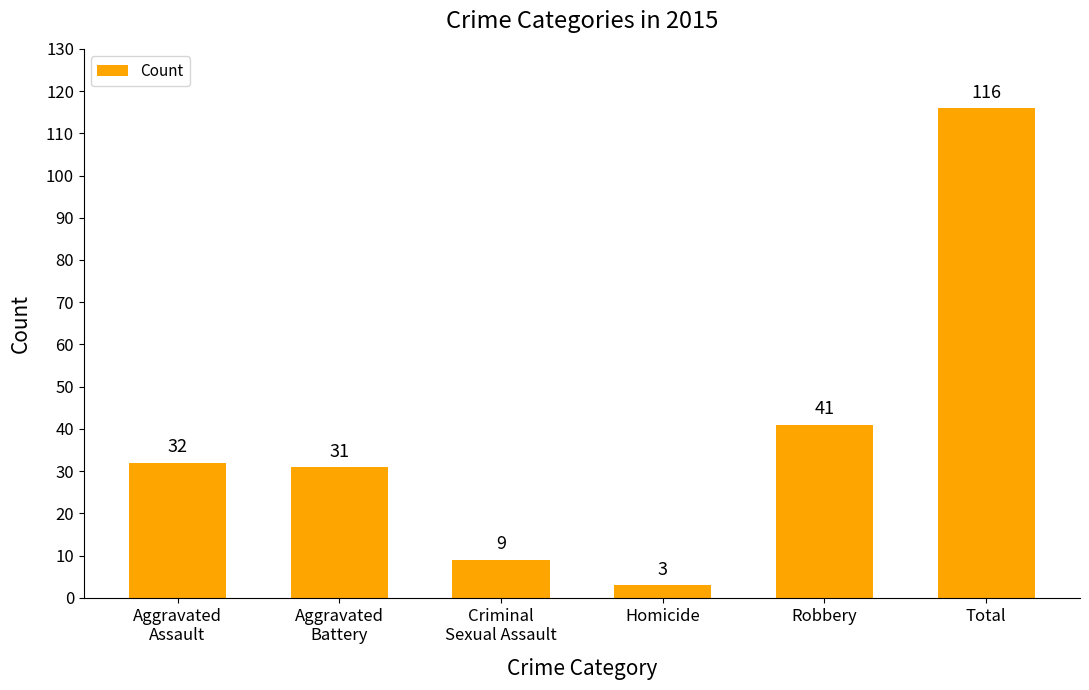

How many bars are there in total?

6